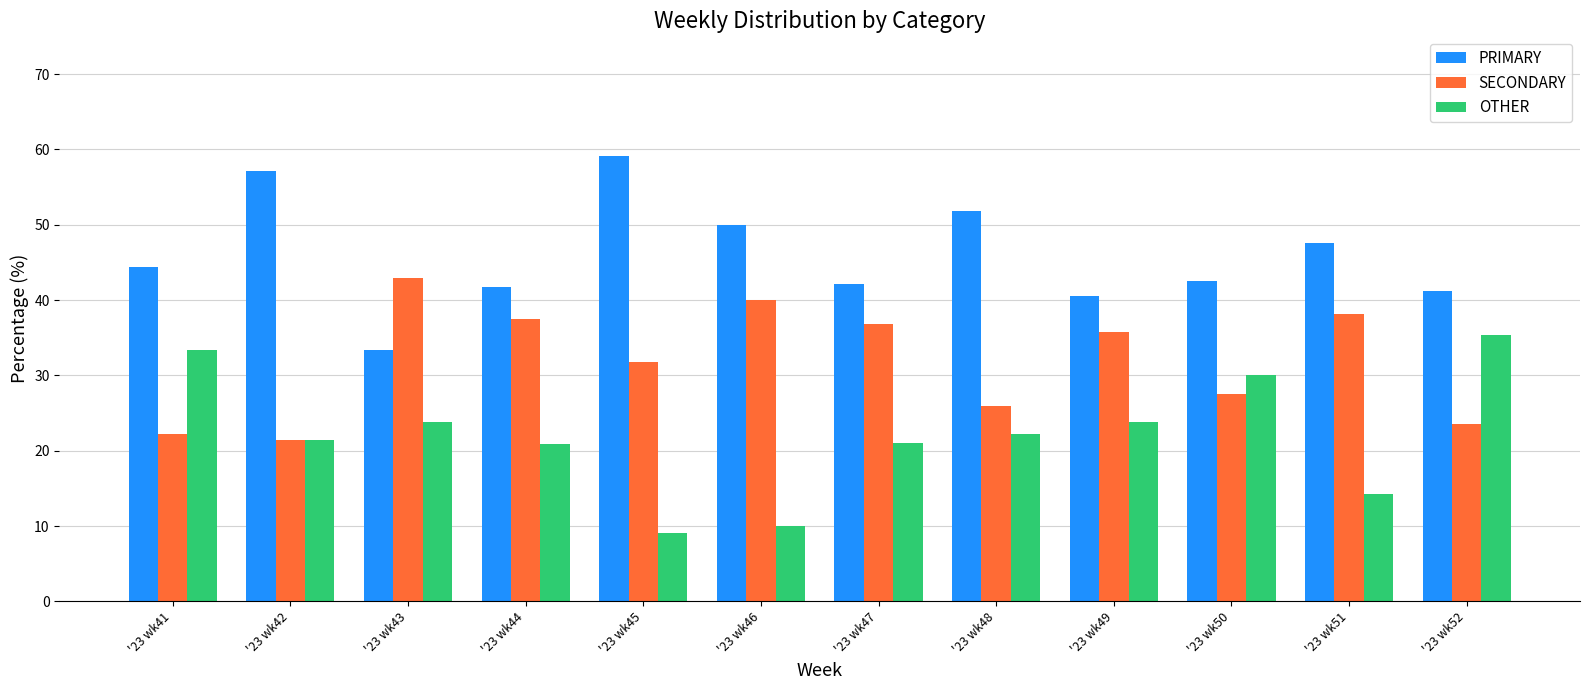

How many bars are there in total?

36